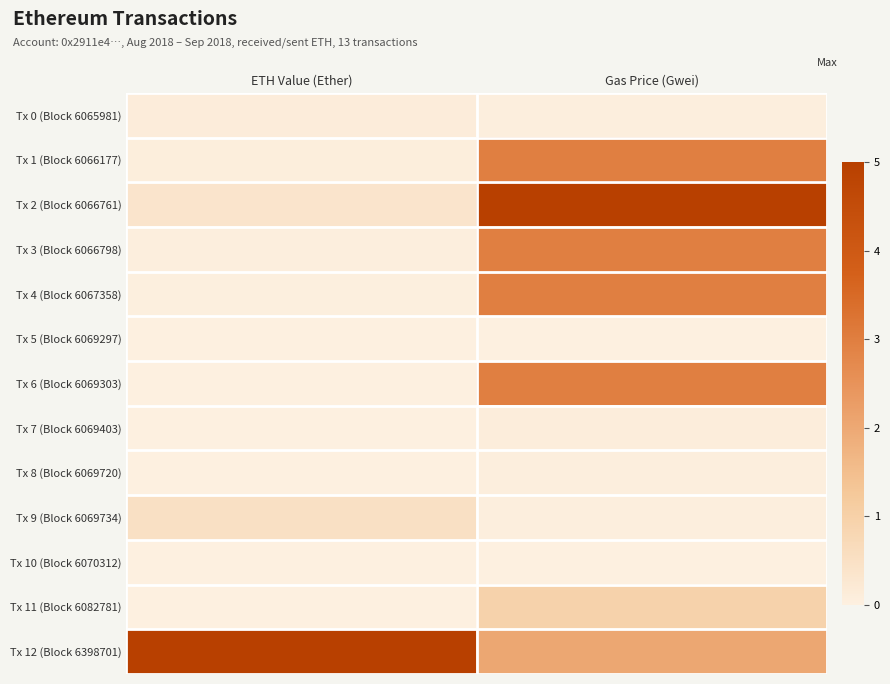

Rank the series at Gas Price (Gwei) from lowest to highest value.

Tx 10 (Block 6070312), Tx 5 (Block 6069297), Tx 0 (Block 6065981), Tx 8 (Block 6069720), Tx 9 (Block 6069734), Tx 7 (Block 6069403), Tx 11 (Block 6082781), Tx 12 (Block 6398701), Tx 1 (Block 6066177), Tx 3 (Block 6066798), Tx 4 (Block 6067358), Tx 6 (Block 6069303), Tx 2 (Block 6066761)